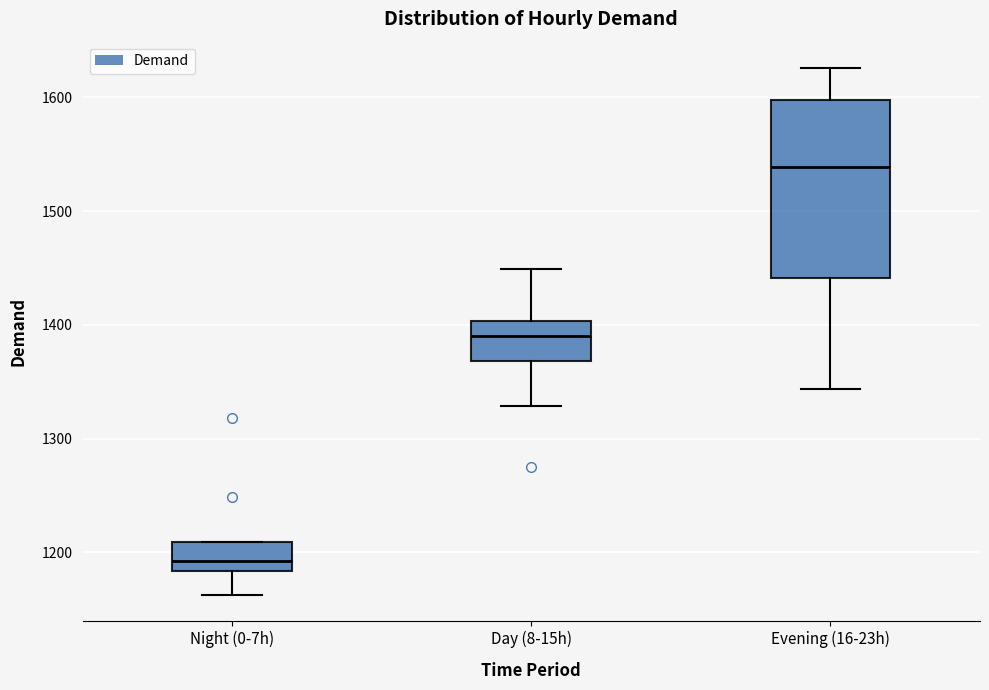

Reading left to right, transcribe this box plot: for each box, give where its median line is, the range the box spans, and where its two whiskers end, as read against the y-axis. The values are not printed on the chart, so give them approximately, as read against the axis.

Night (0-7h): median 1190, box 1180 to 1210, whiskers 1160 to 1210
Day (8-15h): median 1390, box 1370 to 1400, whiskers 1330 to 1450
Evening (16-23h): median 1540, box 1440 to 1600, whiskers 1340 to 1630